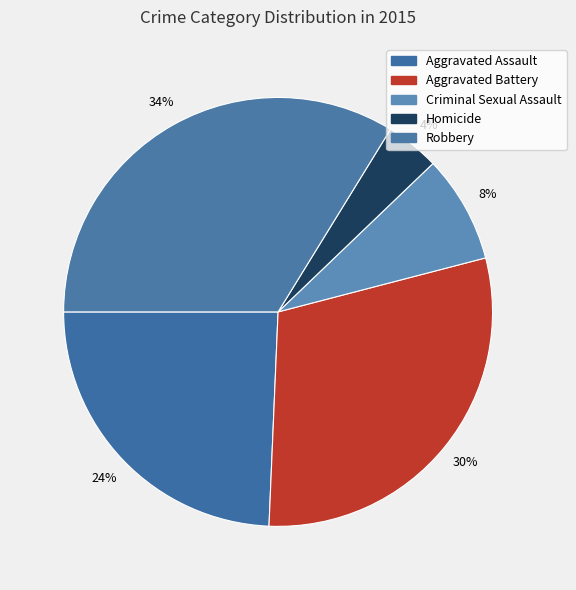

What percentage is the Criminal Sexual Assault slice, to the nearest percent?

8%